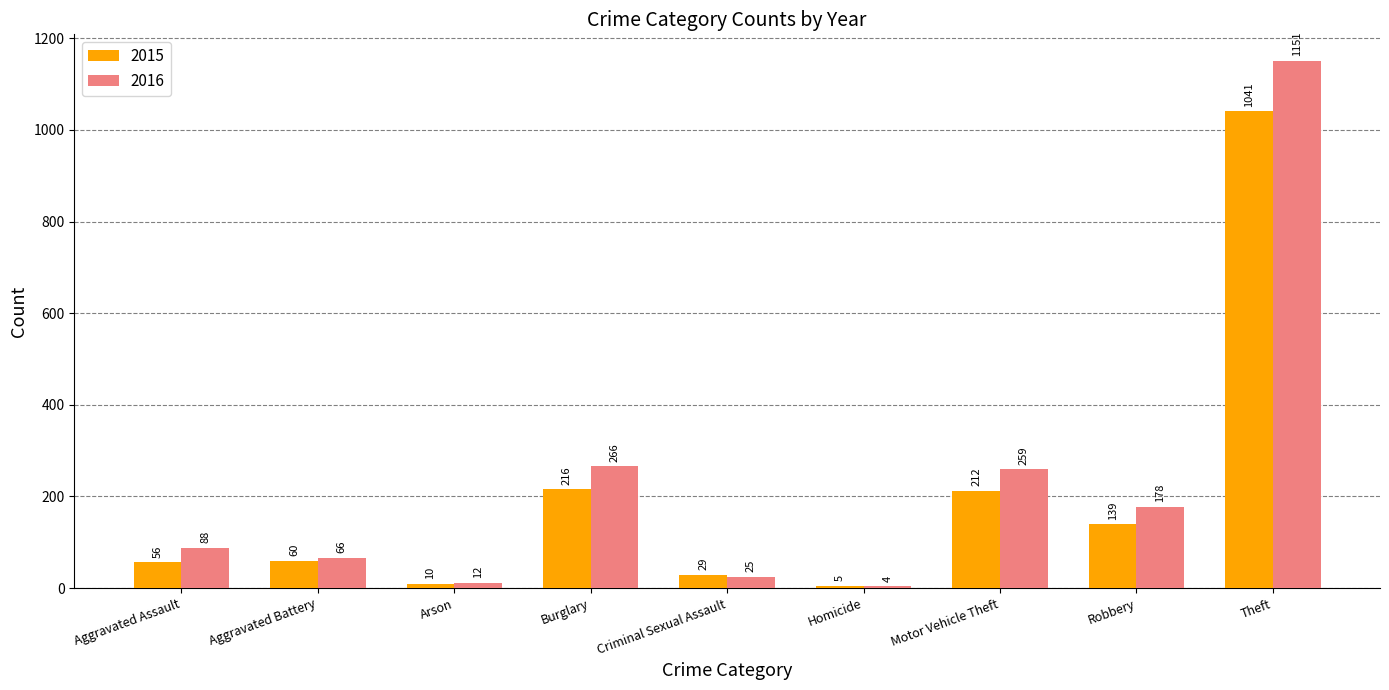

Reading left to right, extract all data points from this chart.

2015: 56	60	10	216	29	5	212	139	1041
2016: 88	66	12	266	25	4	259	178	1151